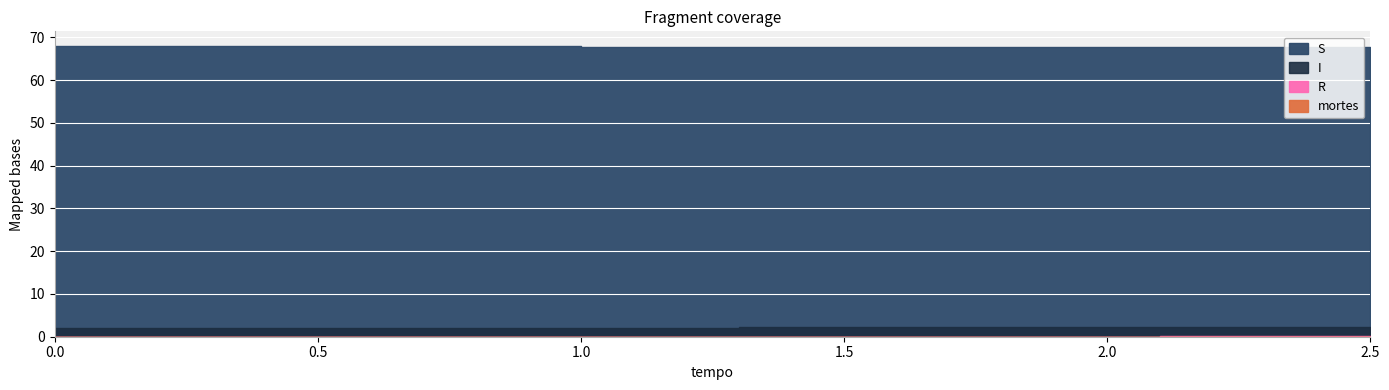

Count the number of categories in the chart.

26